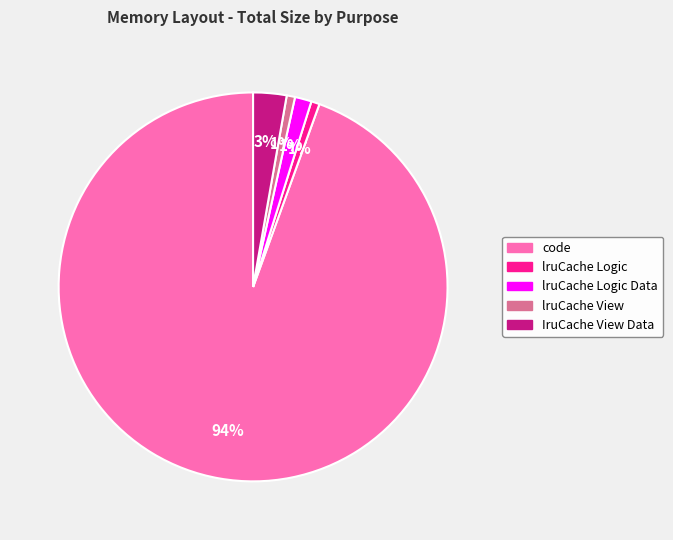

Is there any slice that represents more than half of the pie?

Yes